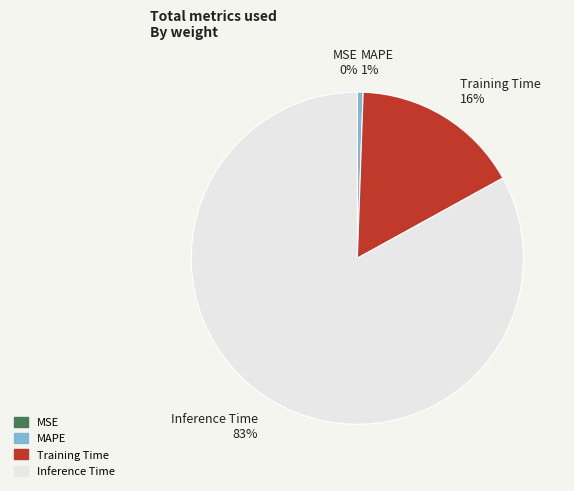

True or false: Training Time accounts for 16% of the total.

True